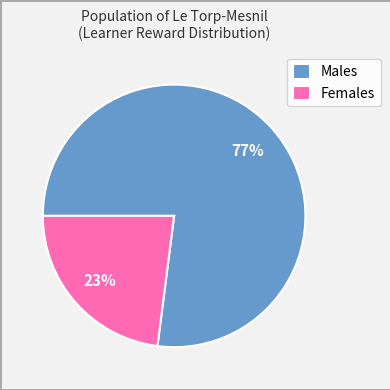

Approximately how many times larger is the value at Females compared to Males?

0.3